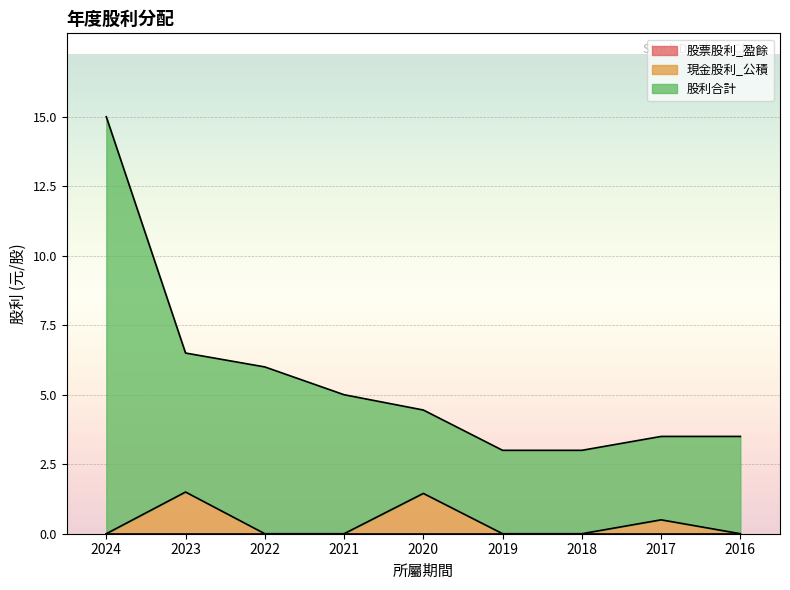

How many 現金股利_公積 values are between 0 and 1?

7